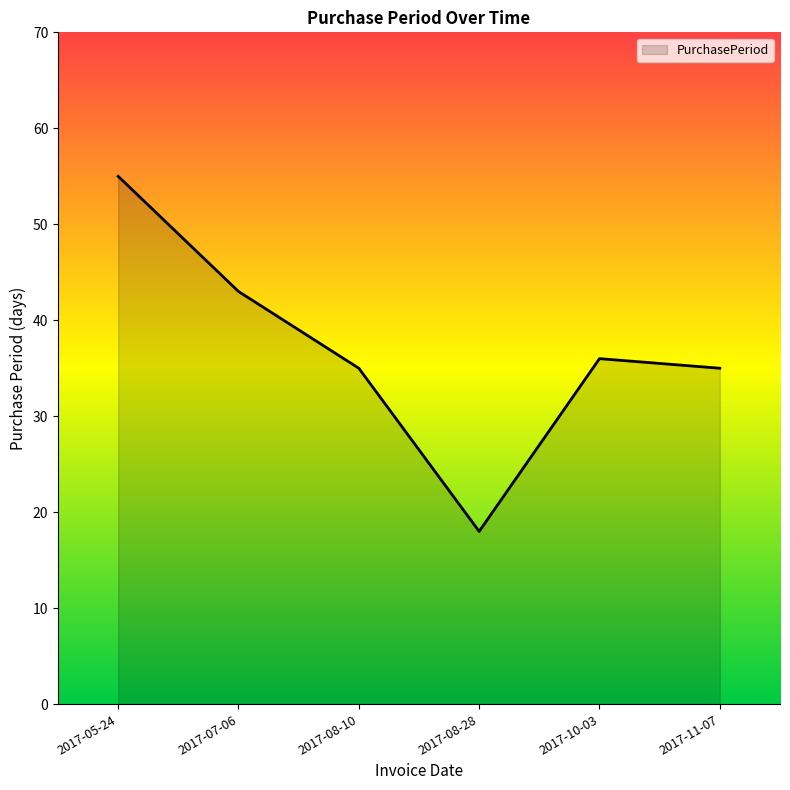

What is the sum of the values at 2017-10-03 and 2017-07-06?

79